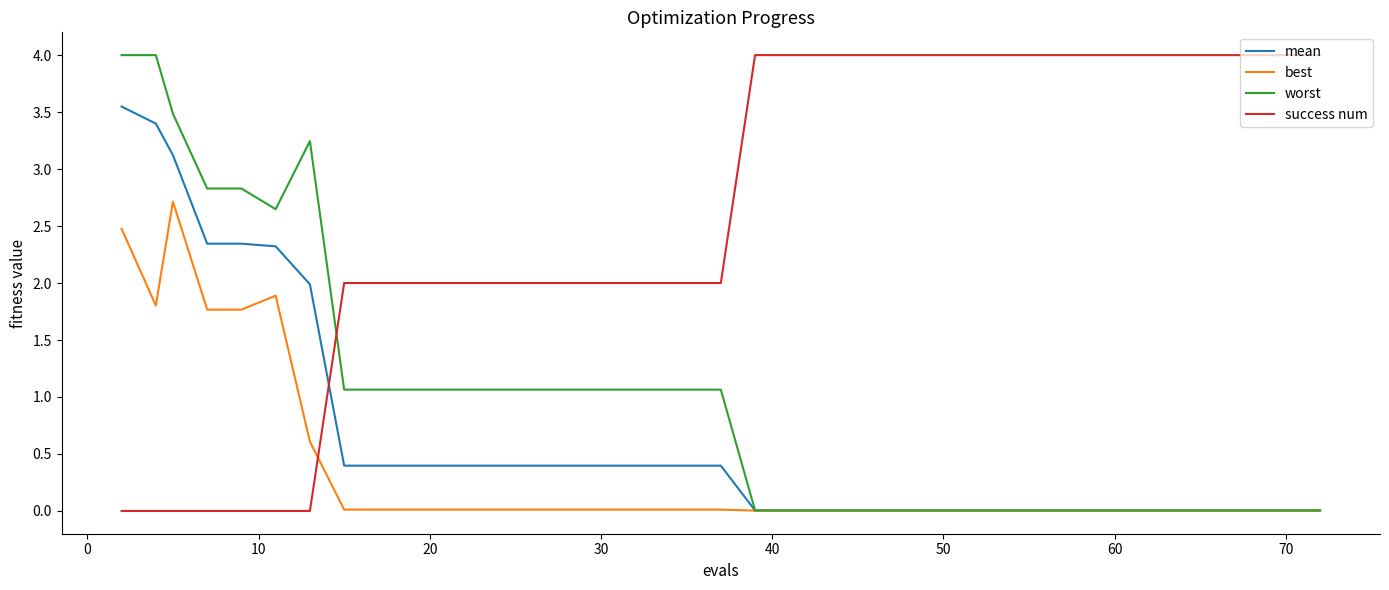

What is the maximum value for worst?

4.0